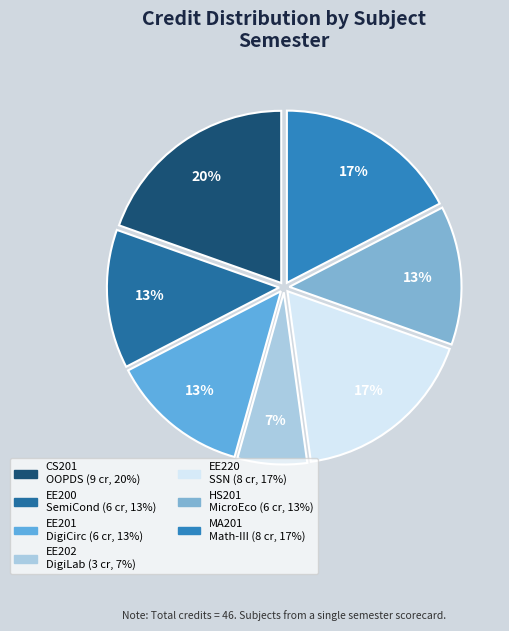

How many slices are in this pie chart?

7